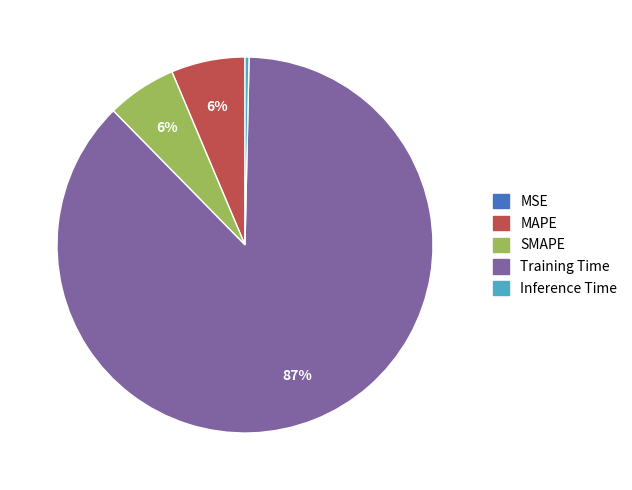

Is the sum of Training Time and SMAPE greater than half?

Yes